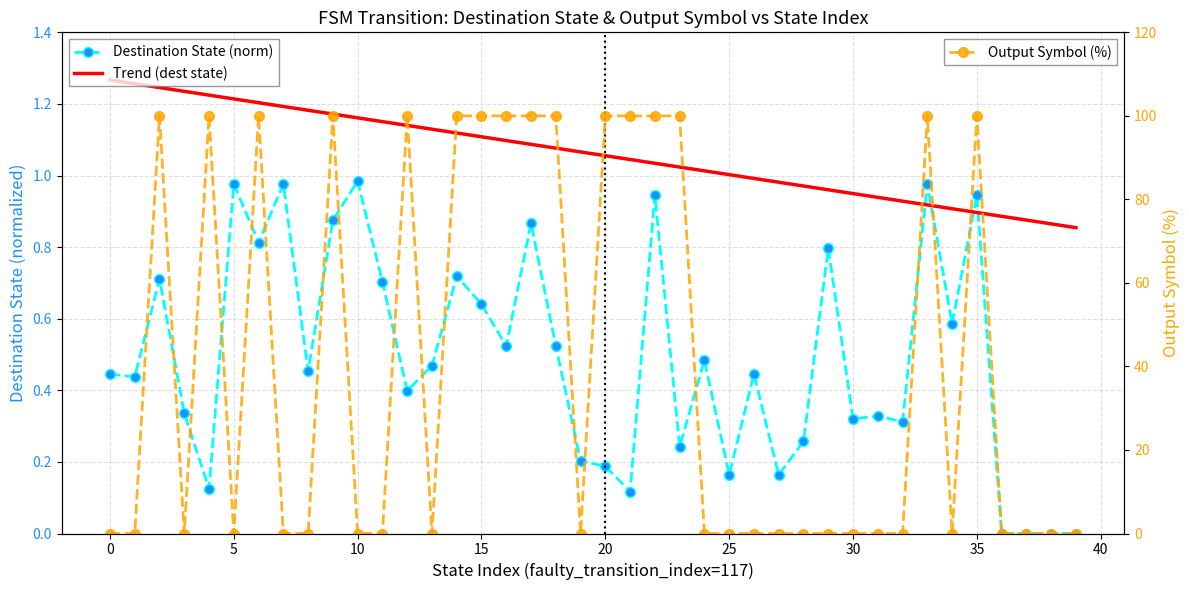

Count the number of categories in the chart.

40